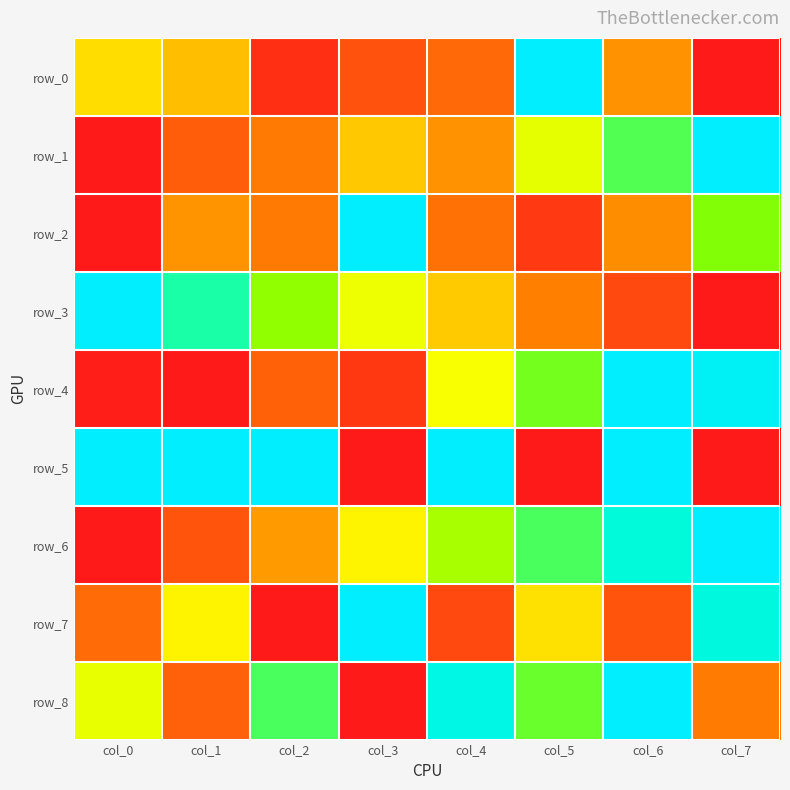

Reading left to right, transcribe all the data shown in this chart.

row_0: col_0=0.4	col_1=0.4	col_2=0.1	col_3=0.2	col_4=0.2	col_5=1.0	col_6=0.3	col_7=0.0
row_1: col_0=0.0	col_1=0.2	col_2=0.3	col_3=0.4	col_4=0.3	col_5=0.5	col_6=0.8	col_7=1.0
row_2: col_0=0.0	col_1=0.3	col_2=0.3	col_3=1.0	col_4=0.2	col_5=0.1	col_6=0.3	col_7=0.7
row_3: col_0=1.0	col_1=0.8	col_2=0.7	col_3=0.5	col_4=0.4	col_5=0.3	col_6=0.1	col_7=0.0
row_4: col_0=0.0	col_1=0.0	col_2=0.2	col_3=0.1	col_4=0.5	col_5=0.7	col_6=1.0	col_7=1.0
row_5: col_0=1.0	col_1=1.0	col_2=1.0	col_3=0.0	col_4=1.0	col_5=0.0	col_6=1.0	col_7=0.0
row_6: col_0=0.0	col_1=0.2	col_2=0.3	col_3=0.5	col_4=0.6	col_5=0.8	col_6=0.9	col_7=1.0
row_7: col_0=0.2	col_1=0.5	col_2=0.0	col_3=1.0	col_4=0.1	col_5=0.5	col_6=0.2	col_7=0.9
row_8: col_0=0.5	col_1=0.2	col_2=0.8	col_3=0.0	col_4=0.9	col_5=0.7	col_6=1.0	col_7=0.3